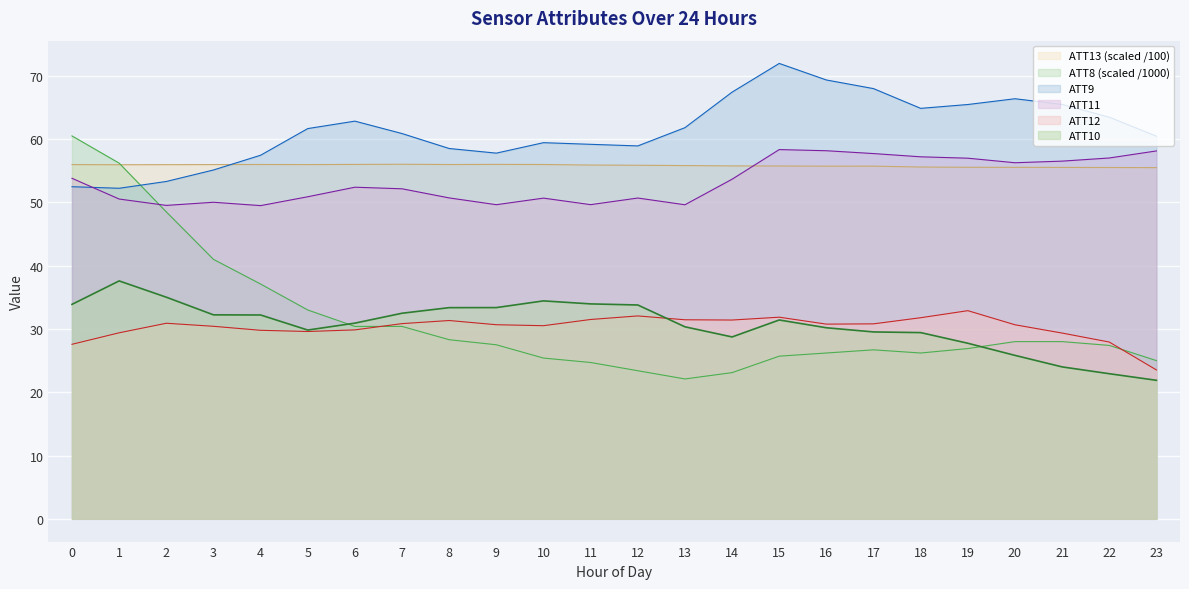

Which label corresponds to the largest value in the chart?

15